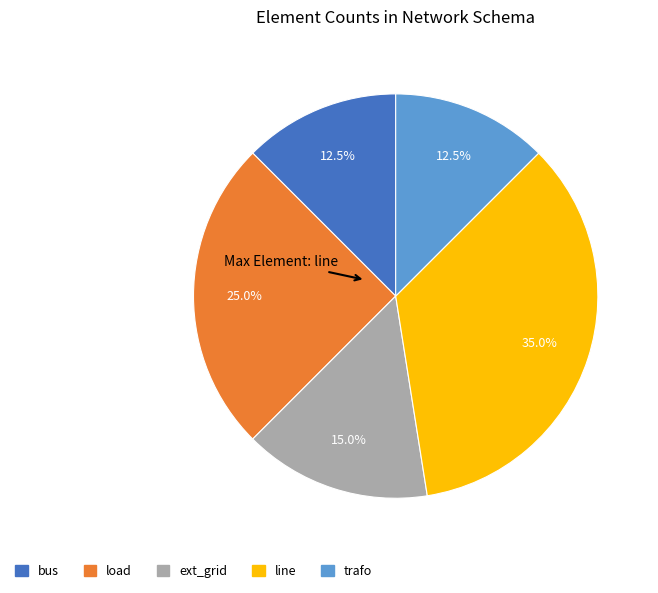

Does line represent more than half of the total?

No